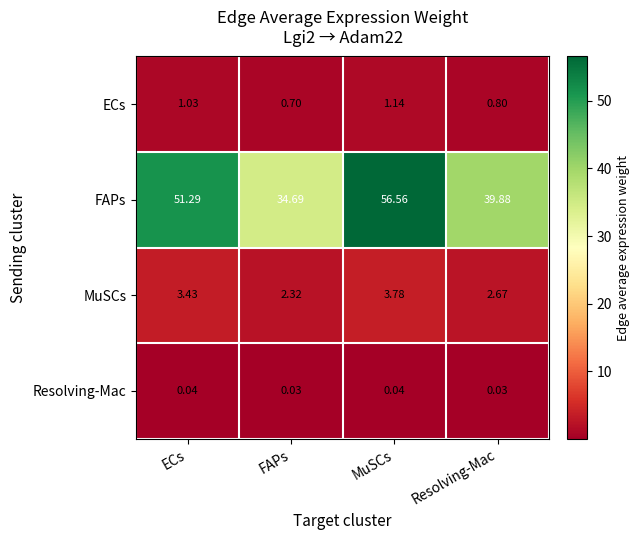

At which label does ECs first exceed 1?

ECs